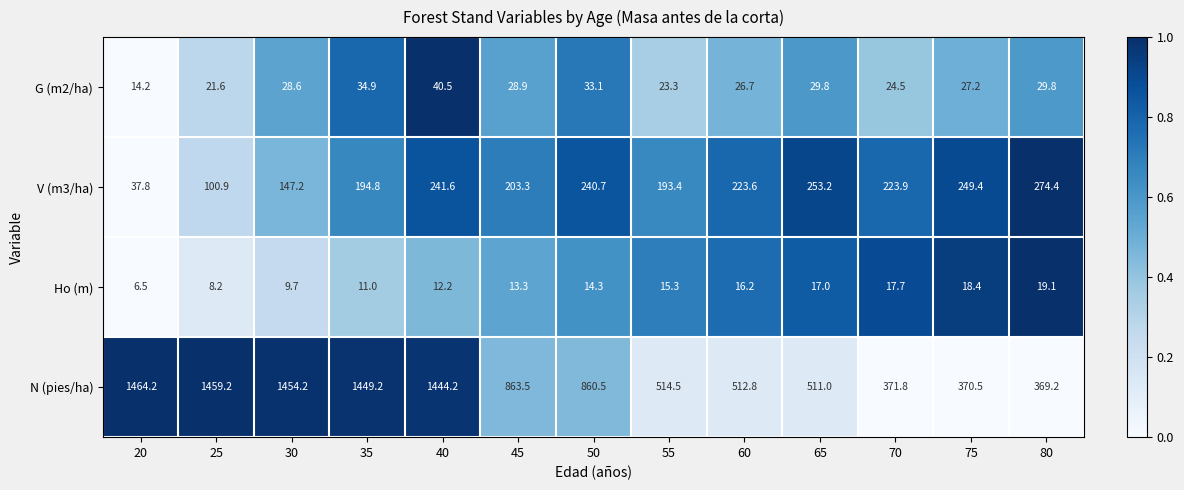

List the labels in order of N (pies/ha) value, largest first.

20, 25, 30, 35, 40, 45, 50, 55, 60, 65, 70, 75, 80